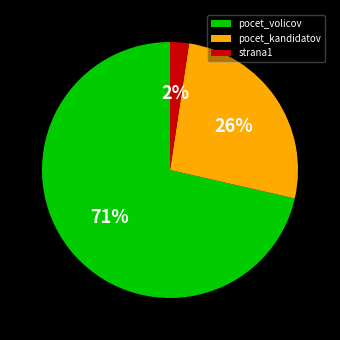

Is pocet_kandidatov the majority of the pie?

No